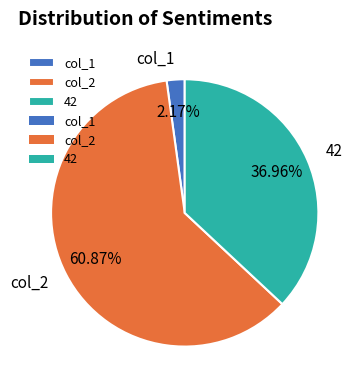

Is the sum of col_2 and col_1 greater than half?

Yes